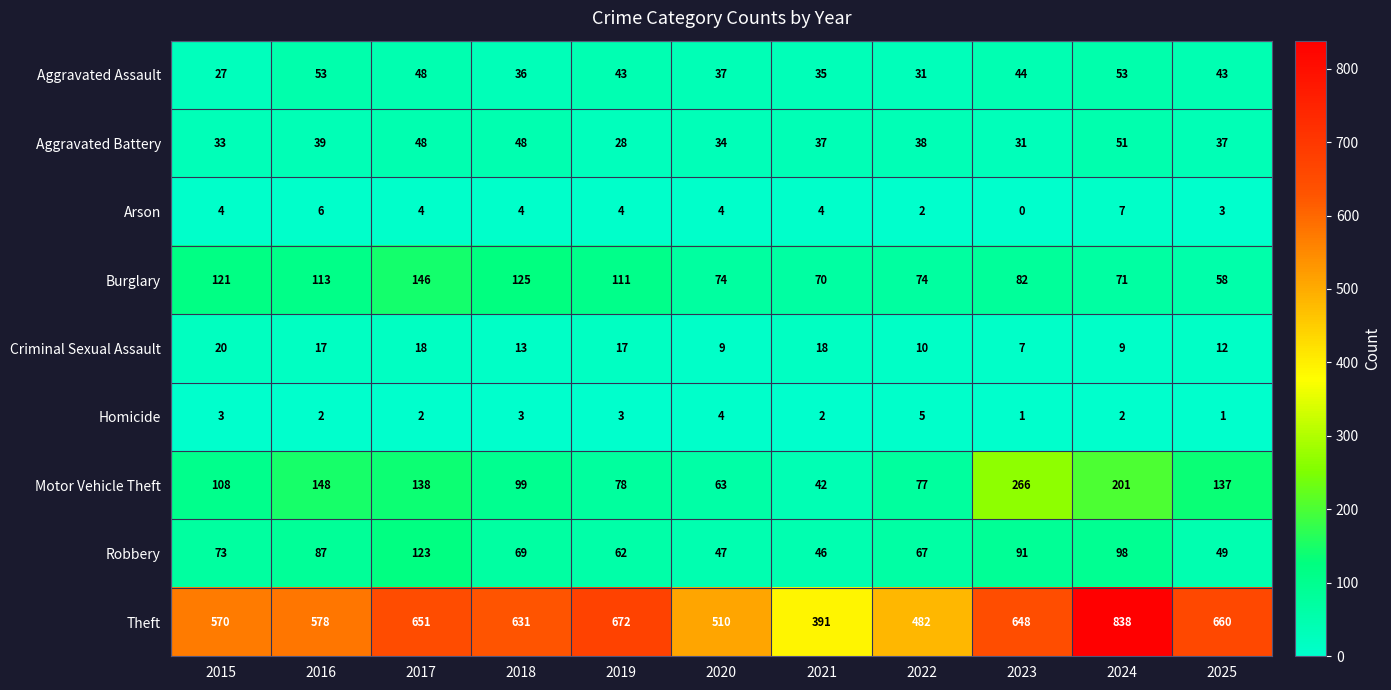

What is the sum of all Robbery values?

812